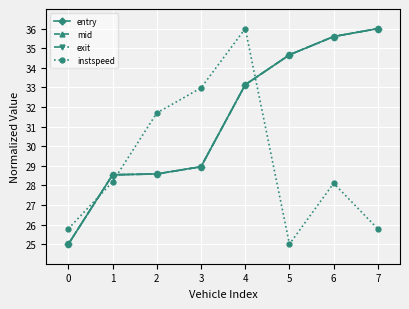

How many lines are shown in the chart?

4